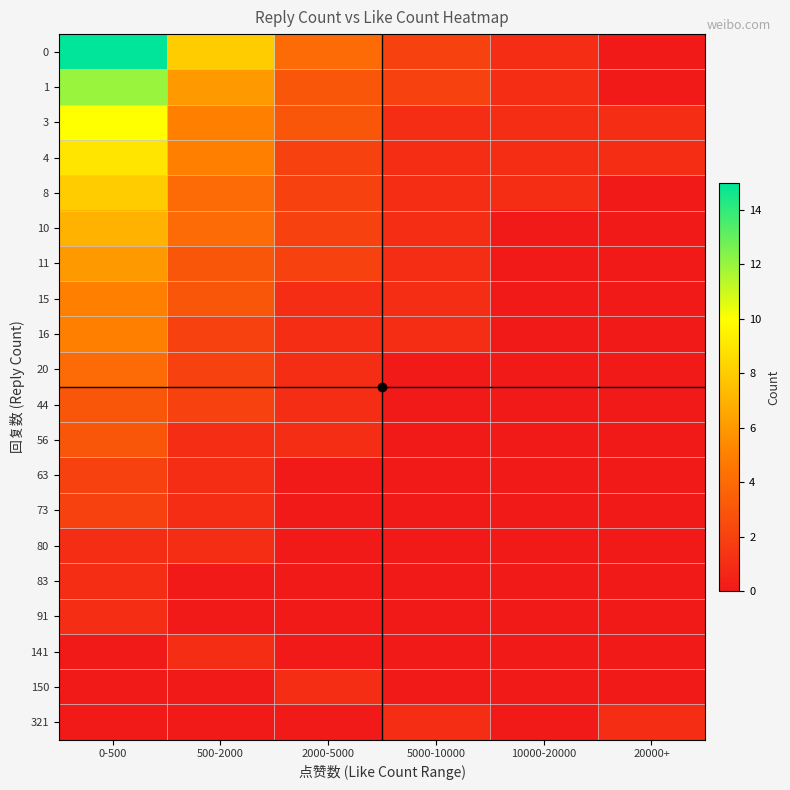

Reading right to left, transcribe all the data shown in this chart.

0: 20000+=0	10000-20000=1	5000-10000=2	2000-5000=4	500-2000=8	0-500=15
1: 20000+=0	10000-20000=1	5000-10000=2	2000-5000=3	500-2000=6	0-500=12
3: 20000+=1	10000-20000=1	5000-10000=1	2000-5000=3	500-2000=5	0-500=10
4: 20000+=1	10000-20000=1	5000-10000=1	2000-5000=2	500-2000=5	0-500=9
8: 20000+=0	10000-20000=1	5000-10000=1	2000-5000=2	500-2000=4	0-500=8
10: 20000+=0	10000-20000=0	5000-10000=1	2000-5000=2	500-2000=4	0-500=7
11: 20000+=0	10000-20000=0	5000-10000=1	2000-5000=2	500-2000=3	0-500=6
15: 20000+=0	10000-20000=0	5000-10000=1	2000-5000=1	500-2000=3	0-500=5
16: 20000+=0	10000-20000=0	5000-10000=1	2000-5000=1	500-2000=2	0-500=5
20: 20000+=0	10000-20000=0	5000-10000=0	2000-5000=1	500-2000=2	0-500=4
44: 20000+=0	10000-20000=0	5000-10000=0	2000-5000=1	500-2000=2	0-500=3
56: 20000+=0	10000-20000=0	5000-10000=0	2000-5000=1	500-2000=1	0-500=3
63: 20000+=0	10000-20000=0	5000-10000=0	2000-5000=0	500-2000=1	0-500=2
73: 20000+=0	10000-20000=0	5000-10000=0	2000-5000=0	500-2000=1	0-500=2
80: 20000+=0	10000-20000=0	5000-10000=0	2000-5000=0	500-2000=1	0-500=1
83: 20000+=0	10000-20000=0	5000-10000=0	2000-5000=0	500-2000=0	0-500=1
91: 20000+=0	10000-20000=0	5000-10000=0	2000-5000=0	500-2000=0	0-500=1
141: 20000+=0	10000-20000=0	5000-10000=0	2000-5000=0	500-2000=1	0-500=0
150: 20000+=0	10000-20000=0	5000-10000=0	2000-5000=1	500-2000=0	0-500=0
321: 20000+=1	10000-20000=0	5000-10000=1	2000-5000=0	500-2000=0	0-500=0